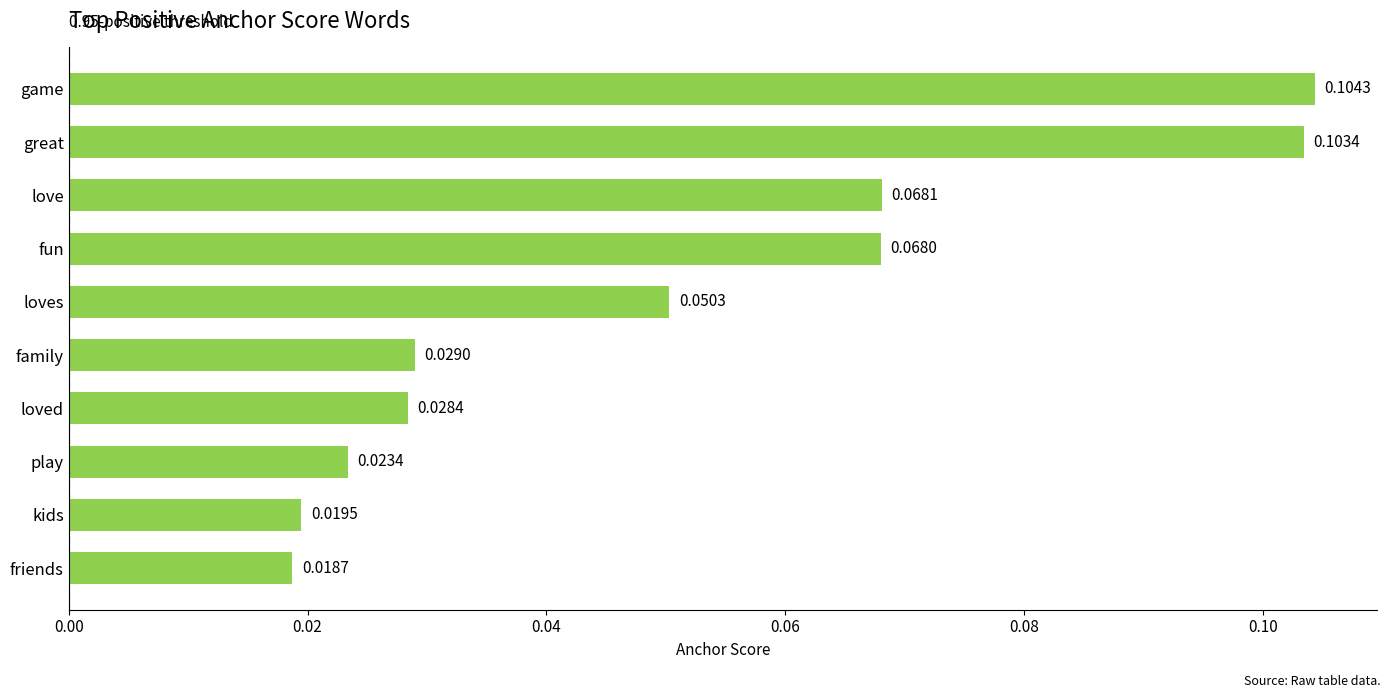

What is the label of the 6th bar from the top?

family